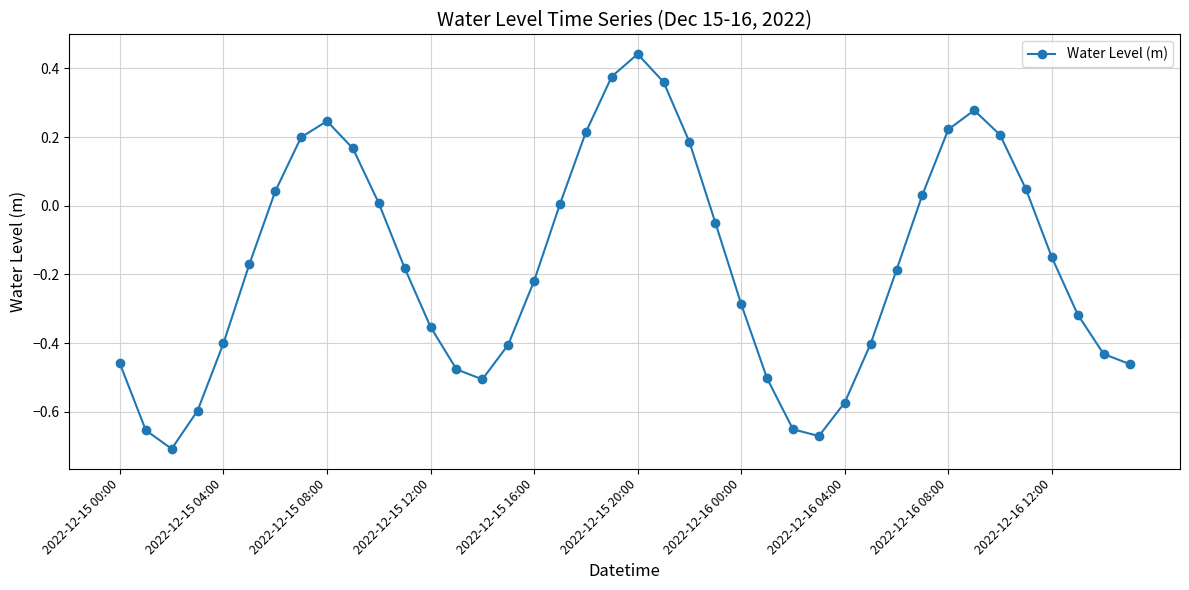

How many points are higher than both their immediate neighbors (excluding endpoints)?

3